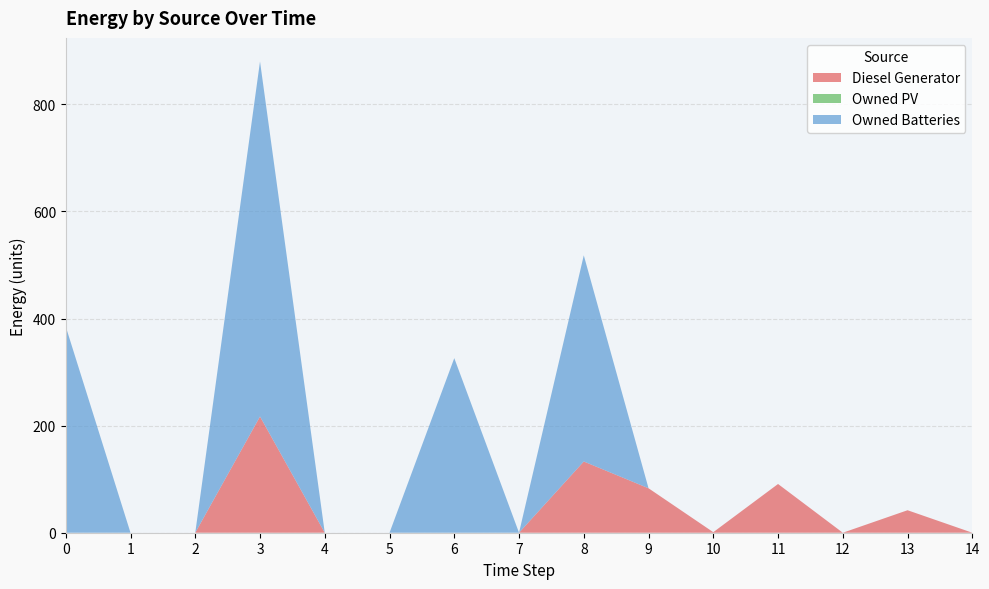

Reading left to right, list all the values displayed in this chart.

Diesel Generator: 0	0	0	217	0	0	0	0	133	83	1	91	0	42	0
Owned PV: 0	0	0	0	0	0	0	0	0	0	0	0	0	0	0
Owned Batteries: 385	0	0	663	0	0	326	0	385	0	0	0	0	0	0